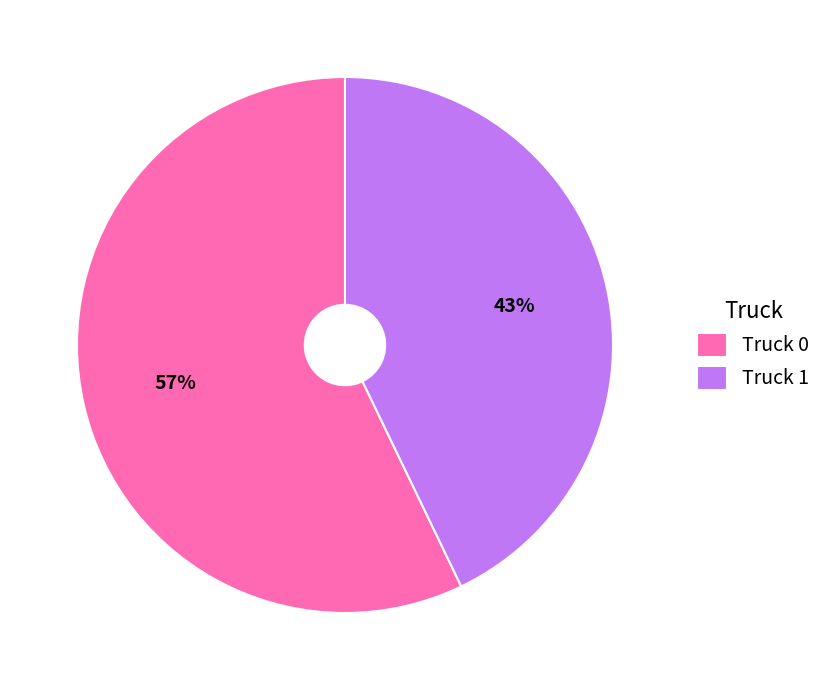

Which category has the smallest portion of the pie?

Truck 1